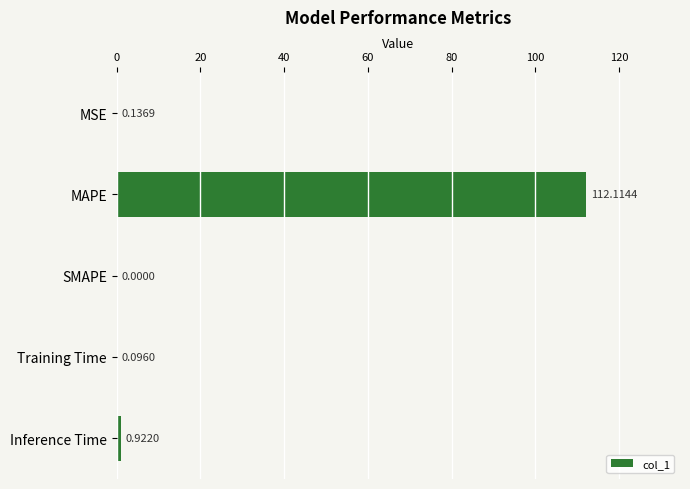

Where is the data nearest to the value 56?

Inference Time